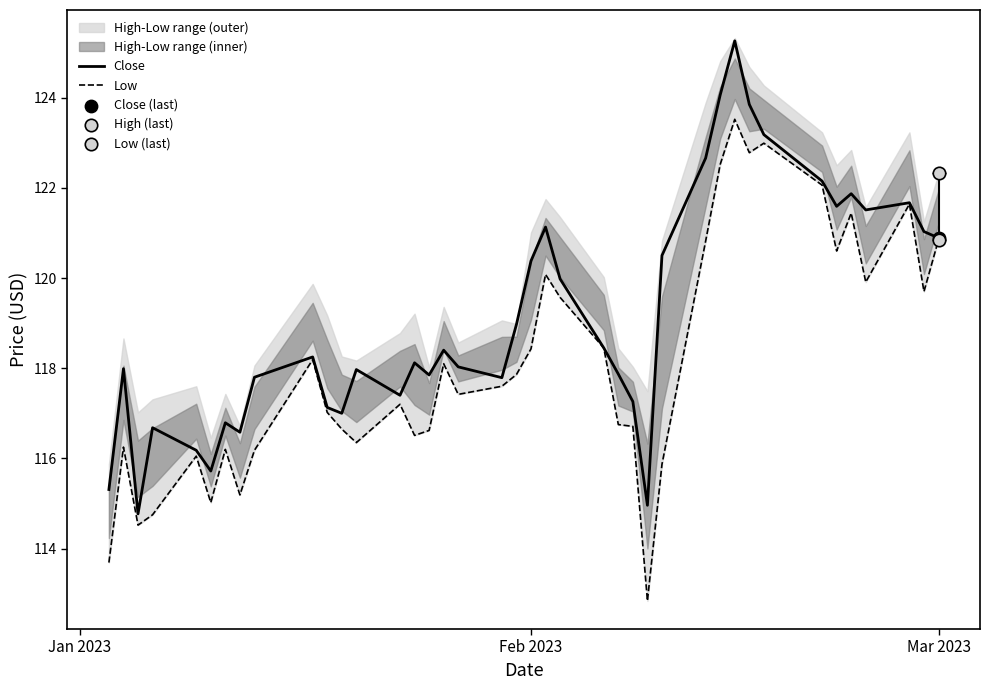

True or false: Close has a value of 120.4 at Feb 2023.

True